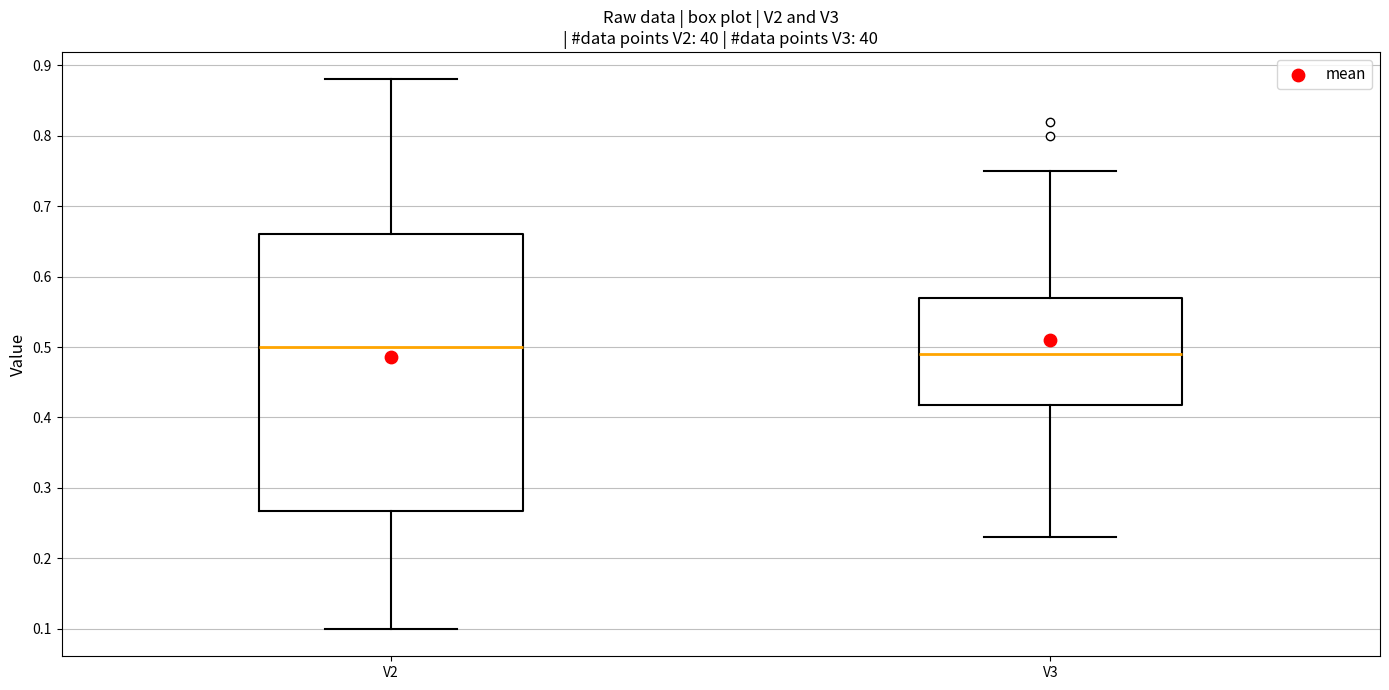

Reading left to right, read every box against the y-axis: the position of its median line, the range the box covers, and the ends of its whiskers. The values are not printed on the chart, so give them approximately, as read against the axis.

V2: median 0.50, box 0.27 to 0.66, whiskers 0.10 to 0.88
V3: median 0.49, box 0.42 to 0.57, whiskers 0.23 to 0.75